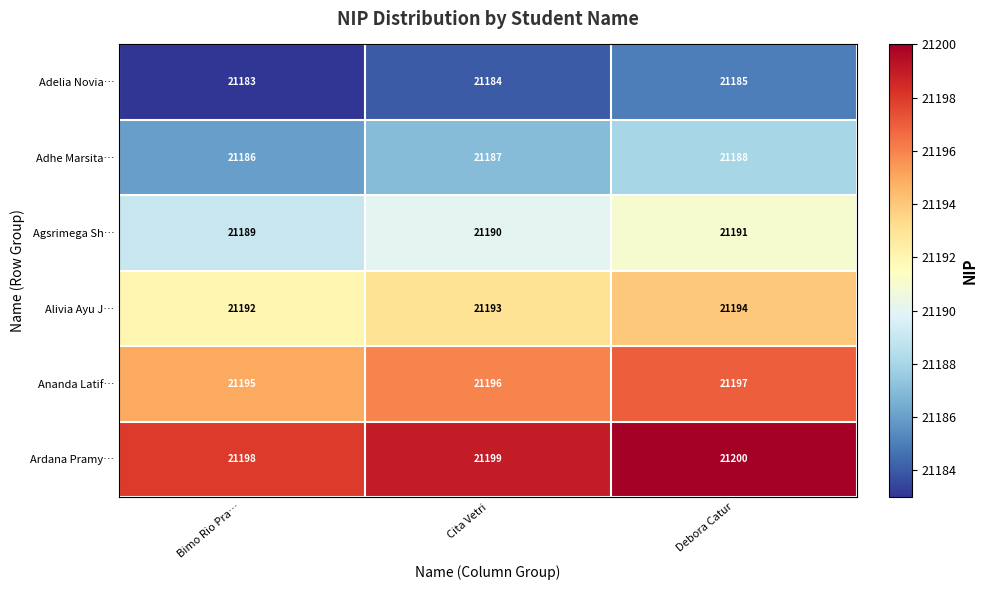

How many data points in Adelia Novia… are less than 21184?

1